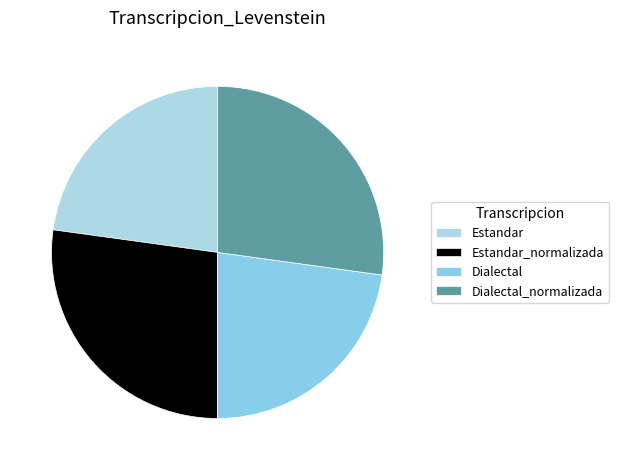

The Dialectal slice represents 23% of the pie. True or false?

True